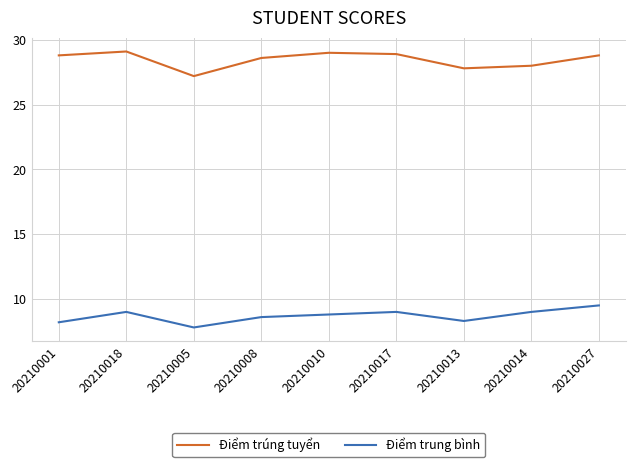

At 20210008, list the series in order from smallest to largest.

Điểm trung bình, Điểm trúng tuyển